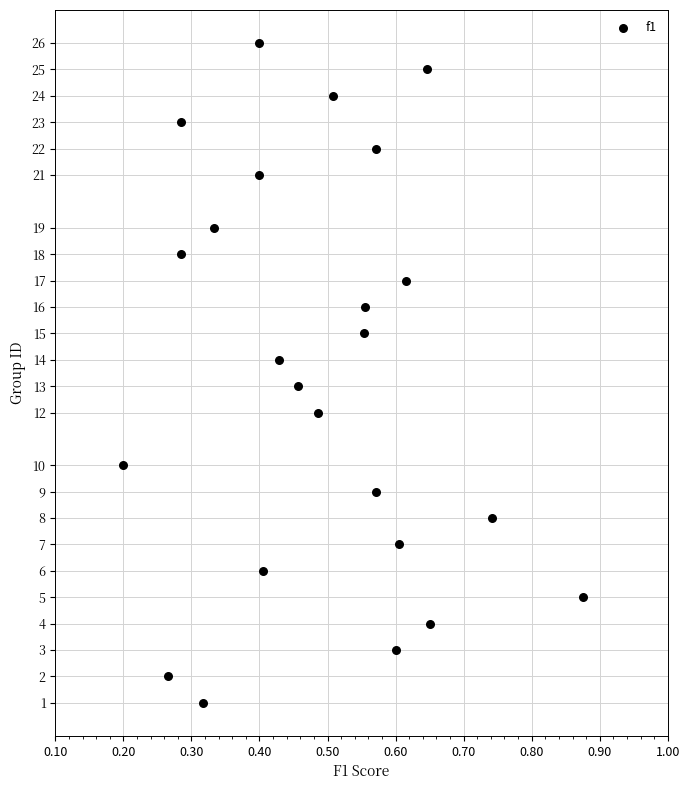

What is the range of Y values (max minus min)?

25